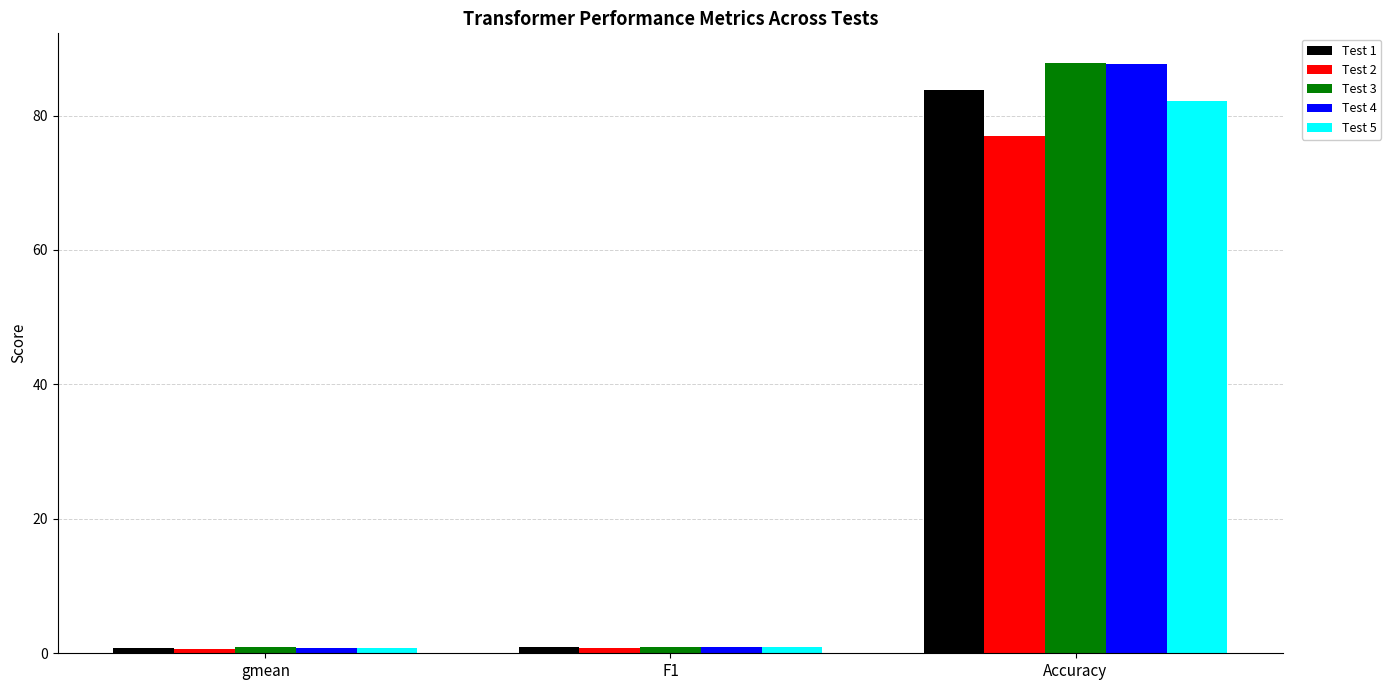

What is the greatest value displayed?

87.8